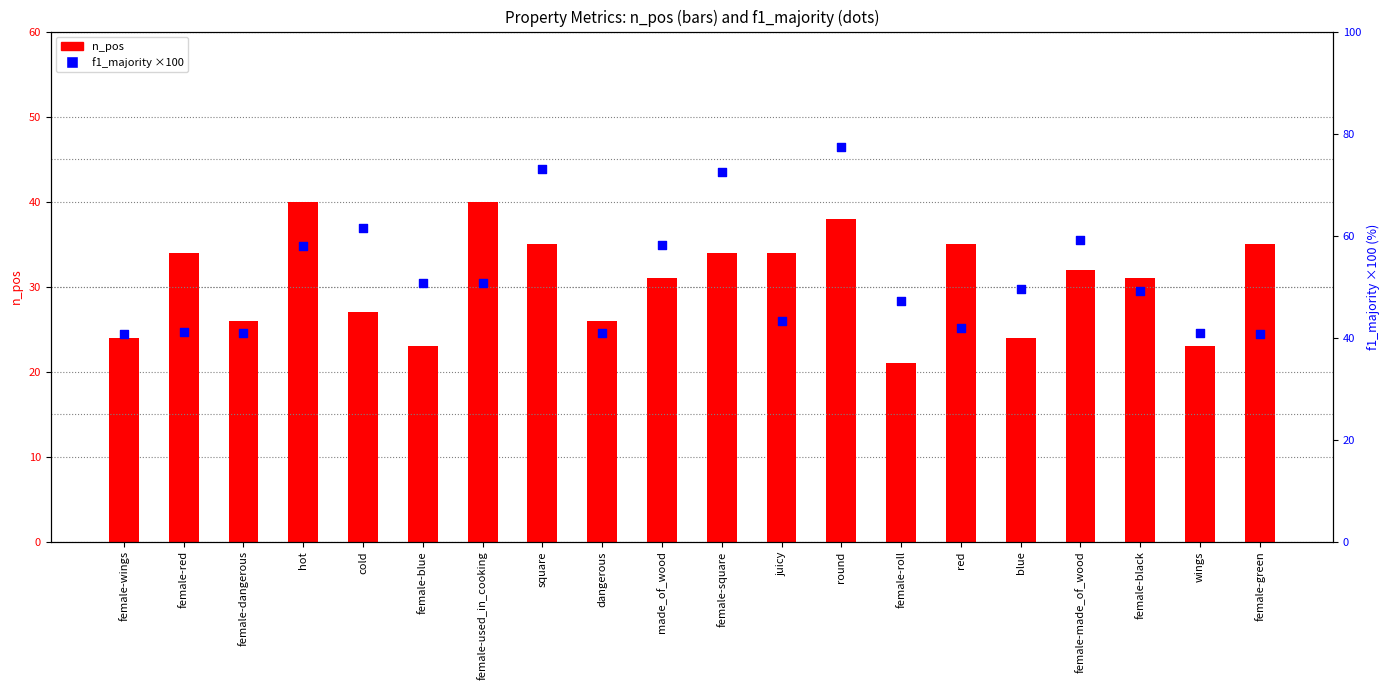

Which series contains the lowest Y value?

n_pos